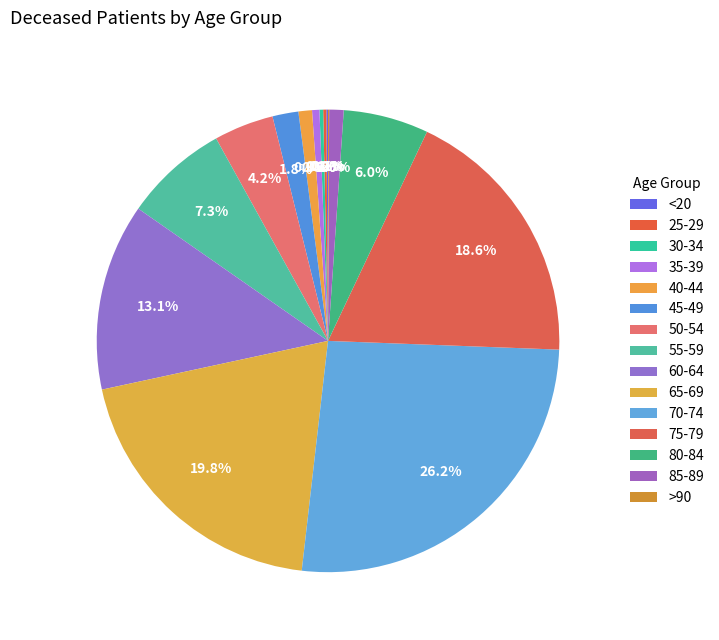

What is the largest slice in the pie chart?

70-74